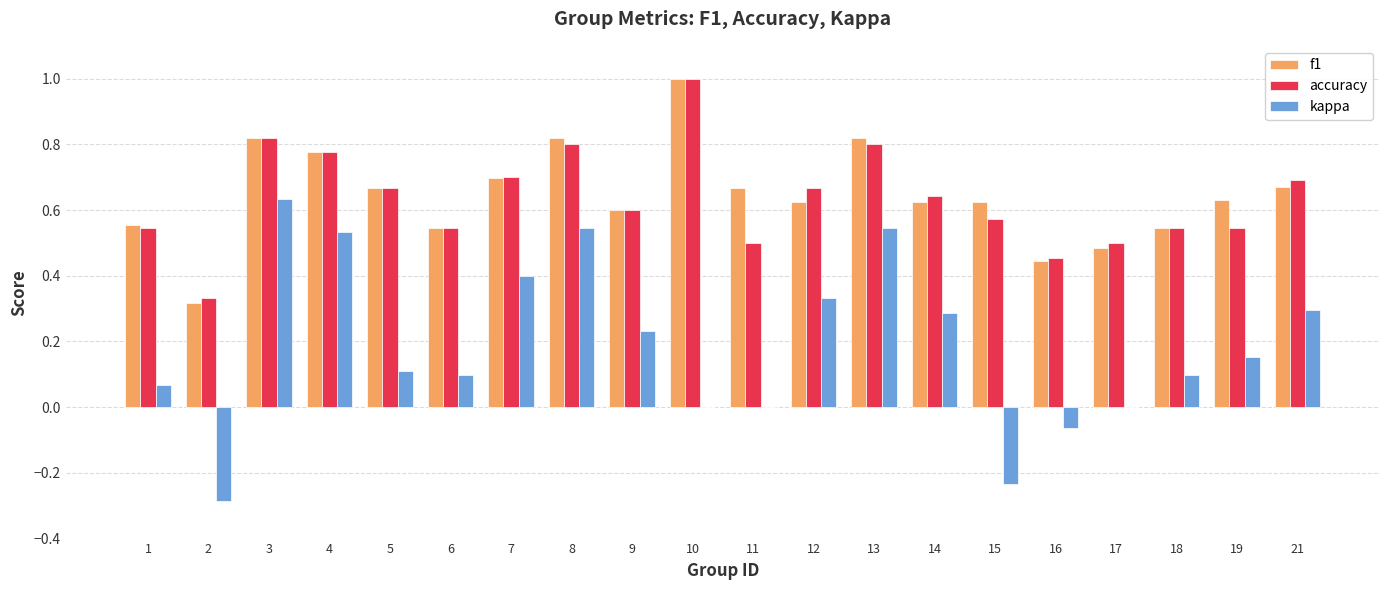

What is the sum of the accuracy values at 9 and 15?

1.2